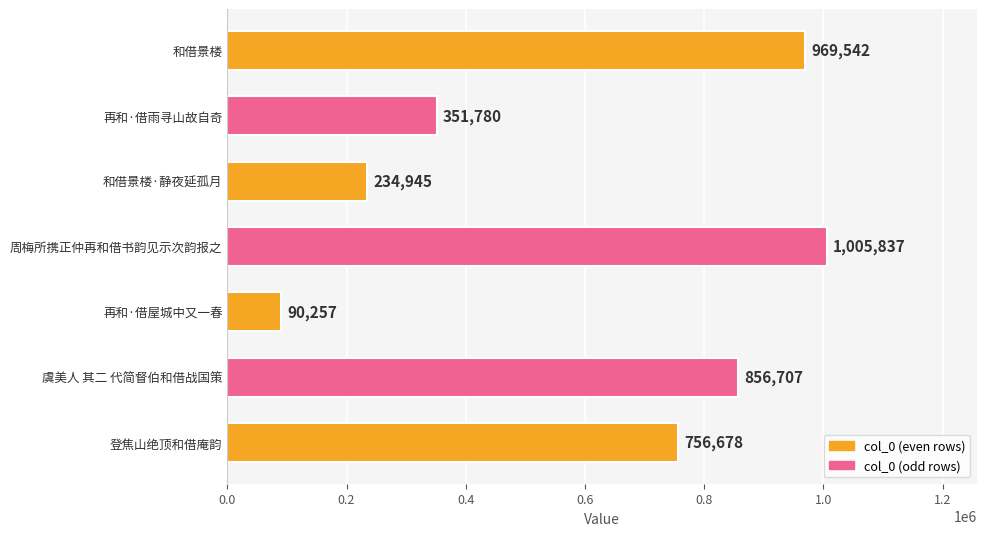

At which category does the chart reach its minimum across all series?

再和·借屋城中又一春